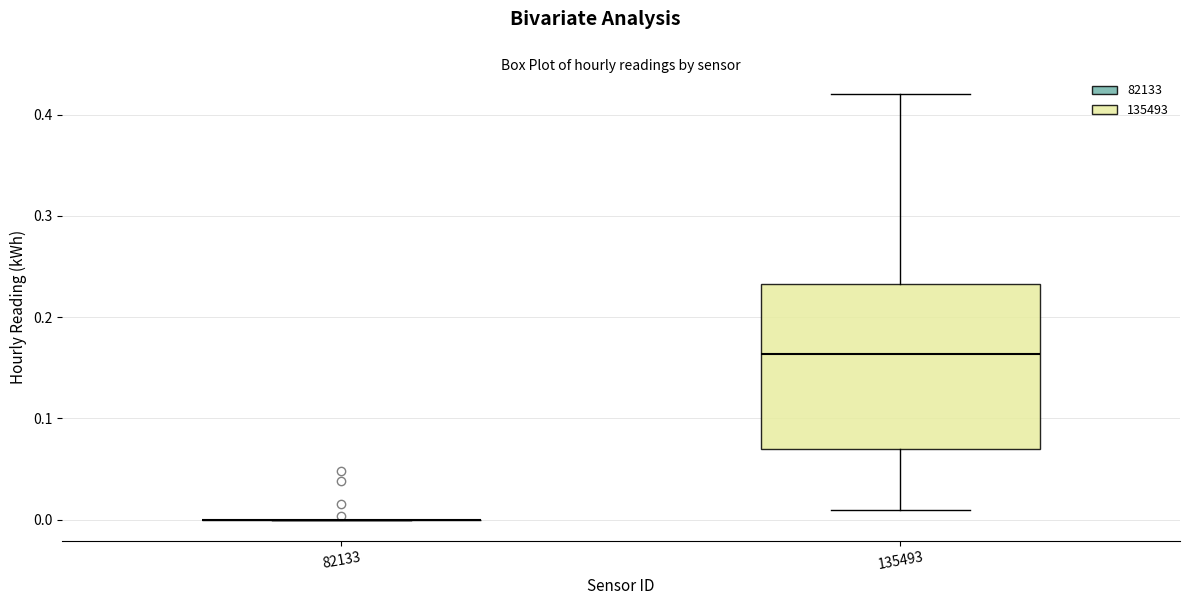

Reading left to right, transcribe this box plot: for each box, give where its median line is, the range the box spans, and where its two whiskers end, as read against the y-axis. The values are not printed on the chart, so give them approximately, as read against the axis.

82133: box collapsed to a line at 0.00, whiskers 0.00 to 0.00
135493: median 0.16, box 0.07 to 0.23, whiskers 0.01 to 0.42